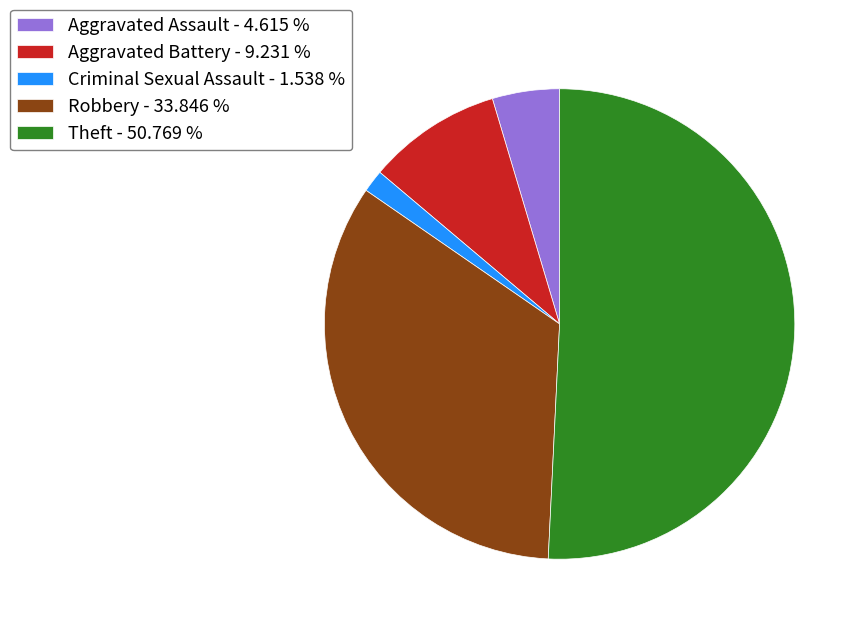

Which slice represents more than half of the pie?

Theft - 50.769 %